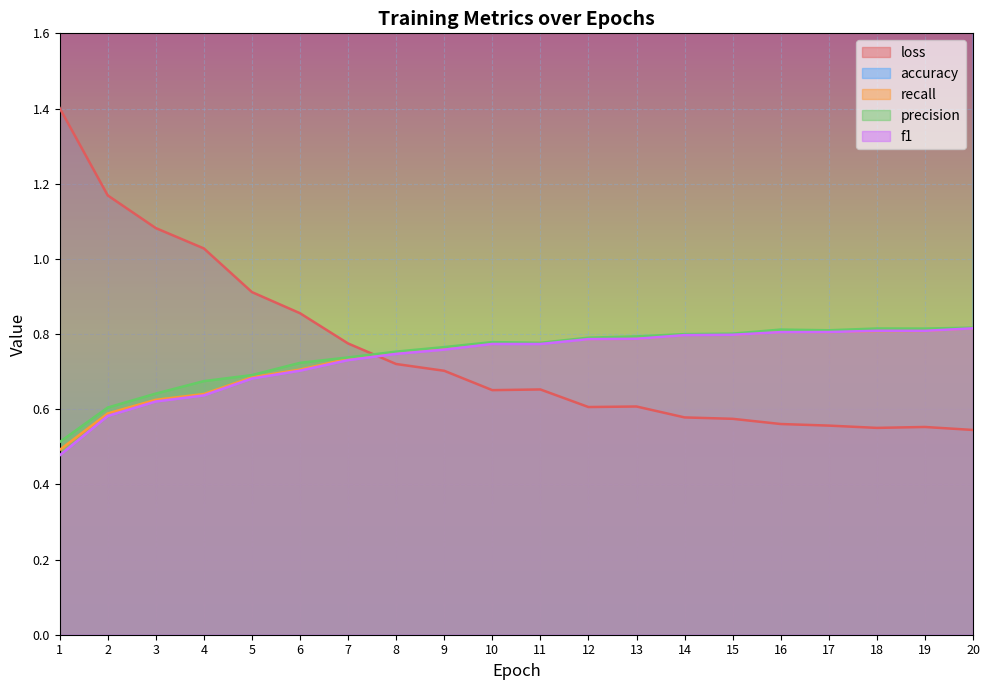

Count the number of categories in the chart.

20